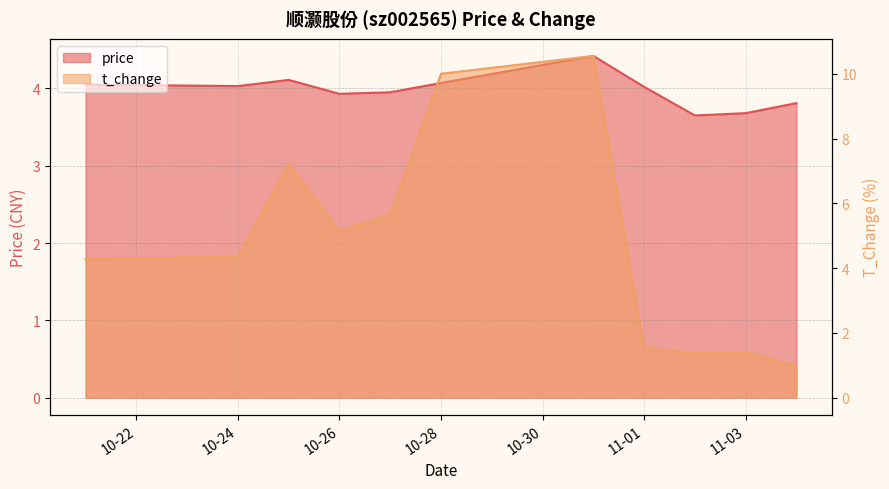

What is the label of the 5th point from the right?

2022-10-31